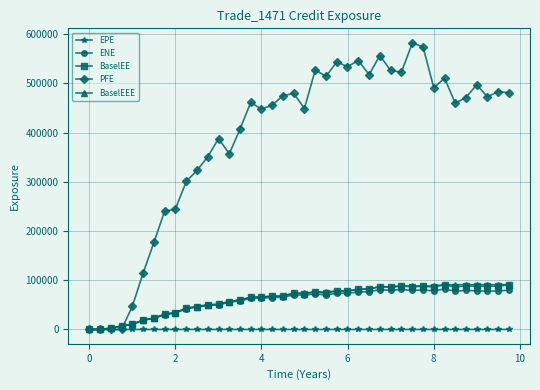

What is the value of the BaselEE point at the 6th from the left?

19037.5